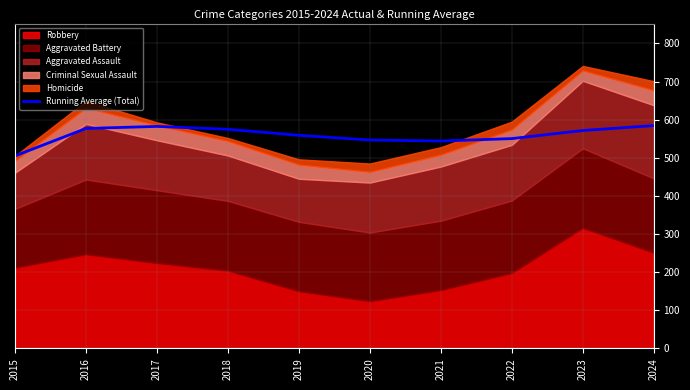

What is the difference between the maximum and minimum values?

79.5